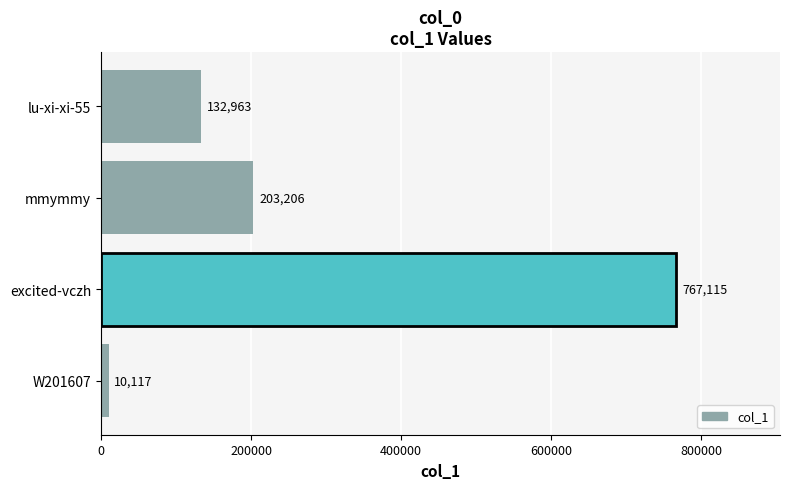

True or false: the data shows 132963 at lu-xi-xi-55.

True